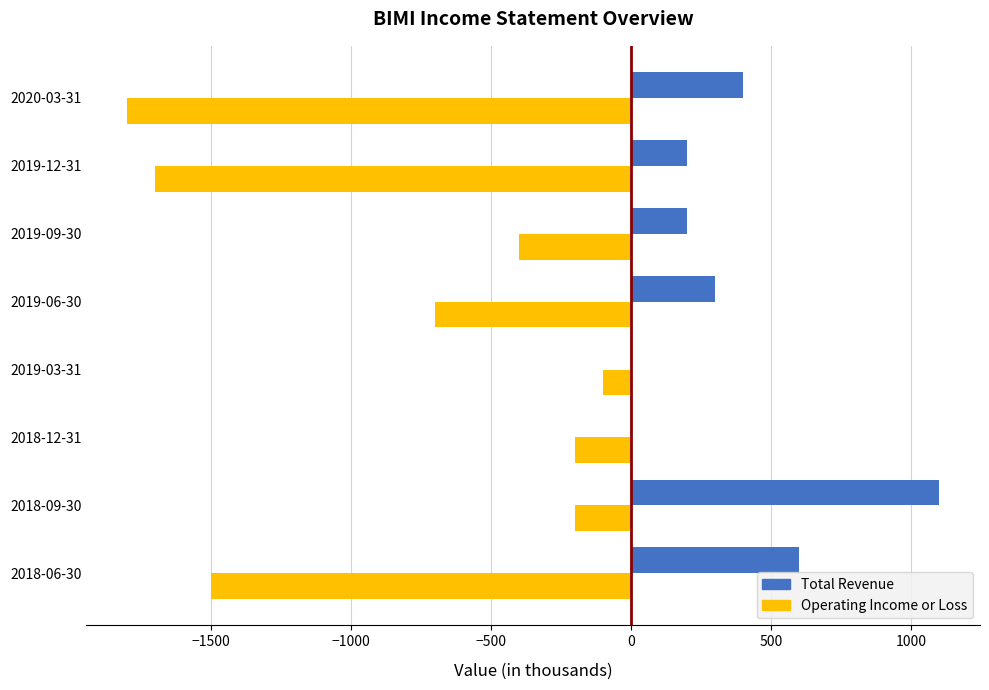

At which label is Total Revenue closest to 550?

2018-06-30